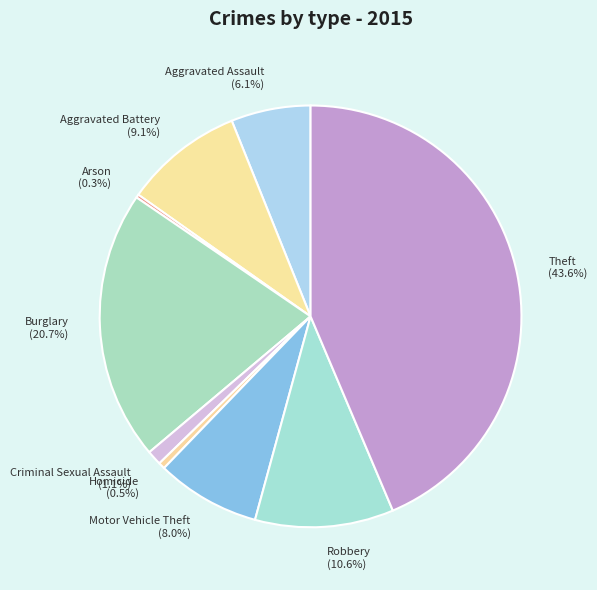

Which category has the biggest portion of the pie?

Theft